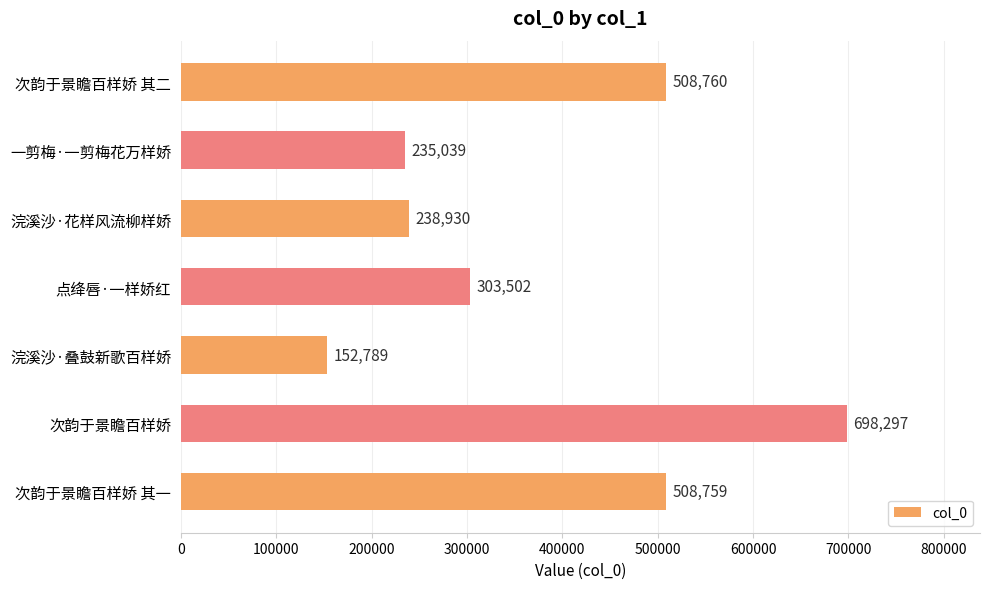

Does the chart contain stacked bars?

No